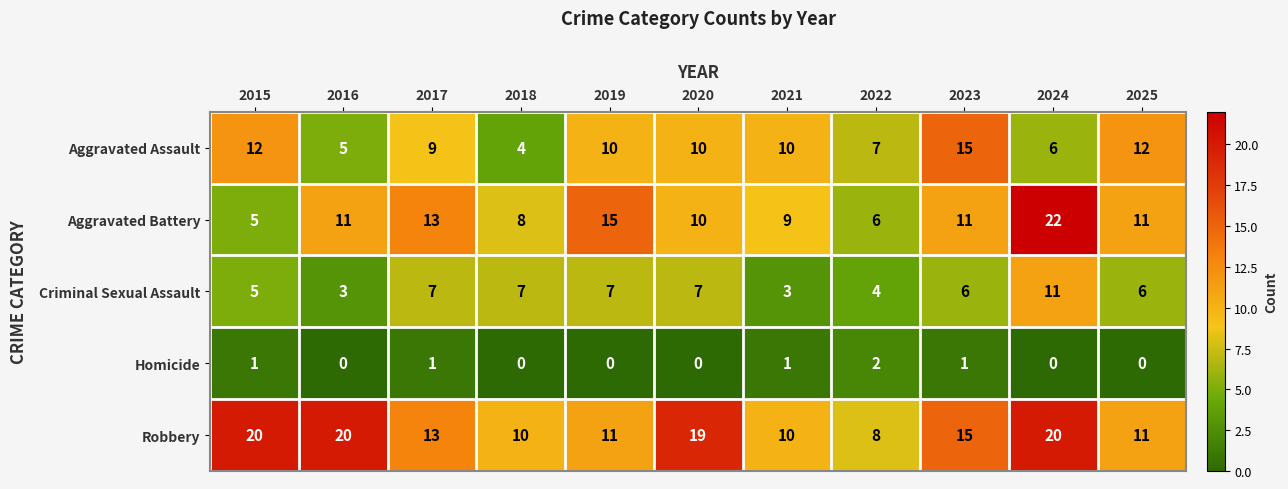

The Robbery series shows 11 at 2025. True or false?

True